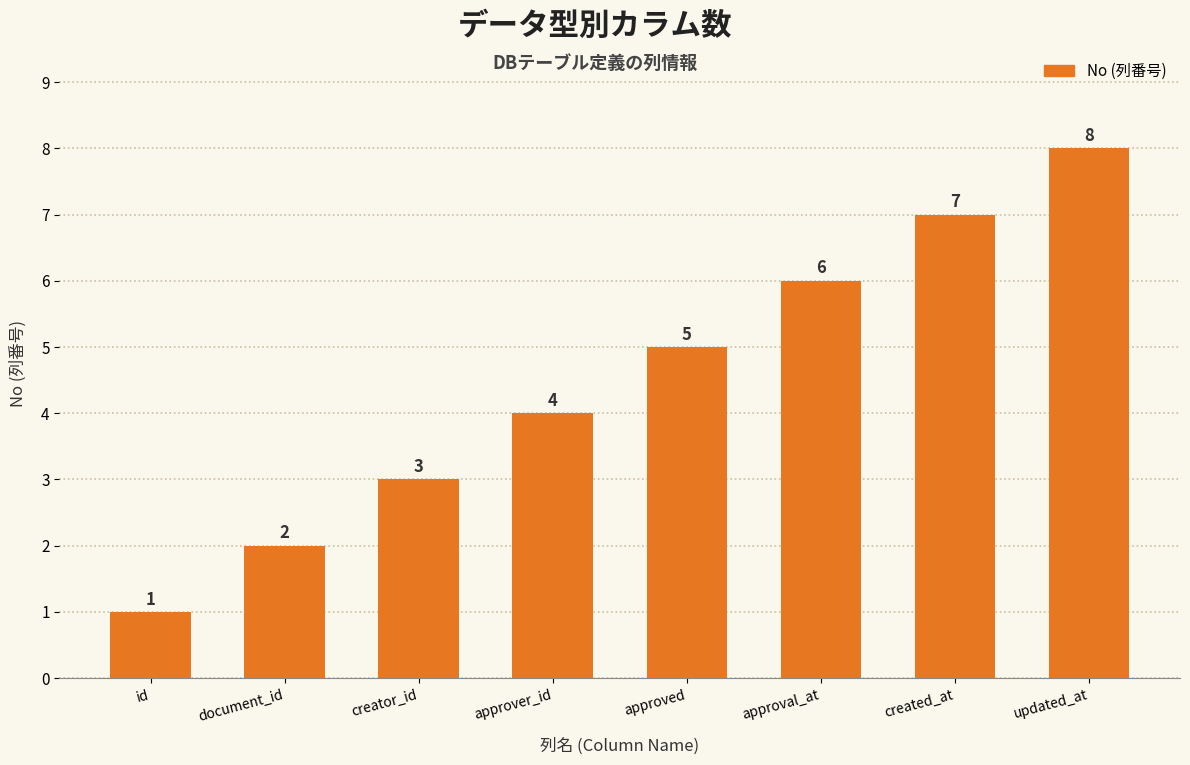

List the labels in order of value, largest first.

updated_at, created_at, approval_at, approved, approver_id, creator_id, document_id, id